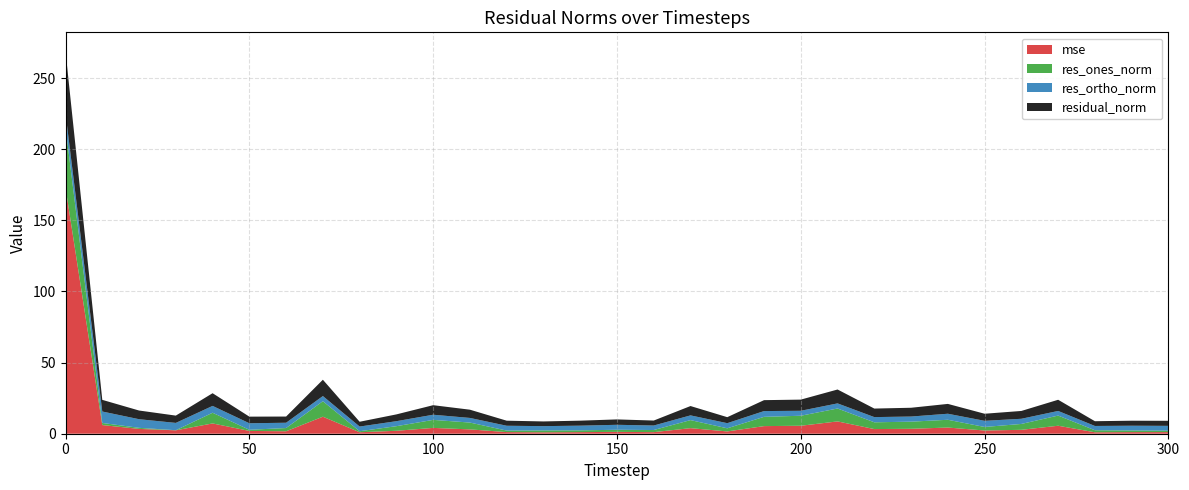

Reading left to right, what are all the values shown in this chart?

mse: 0=173.0	10=6.1	20=3.4	30=2.4	40=7.2	50=2.0	60=1.7	70=12.0	80=1.0	90=2.1	100=4.1	110=3.1	120=1.2	130=1.0	140=1.1	150=1.3	160=1.1	170=3.9	180=1.6	190=5.4	200=5.6	210=8.7	220=3.3	230=3.5	240=4.3	250=2.3	260=2.7	270=5.6	280=1.0	290=1.1	300=1.1
res_ones_norm: 0=42.5	10=1.5	20=0.7	30=0.1	40=7.5	50=0.8	60=2.3	70=10.9	80=0.7	90=3.2	100=5.6	110=4.8	120=1.1	130=1.3	140=1.2	150=1.5	160=1.5	170=5.7	180=2.2	190=6.5	200=7.0	210=9.1	220=4.8	230=5.0	240=5.5	250=2.5	260=4.1	270=7.1	280=1.4	290=1.2	300=1.0
res_ortho_norm: 0=9.6	10=8.1	20=6.1	30=5.1	40=4.8	50=4.6	60=3.7	70=3.6	80=3.3	90=3.5	100=3.6	110=3.3	120=3.4	130=3.0	140=3.3	150=3.5	160=3.2	170=3.3	180=3.6	190=4.1	200=3.5	210=3.6	220=3.7	230=3.6	240=4.2	250=4.3	260=3.6	270=3.3	280=3.0	290=3.3	300=3.4
residual_norm: 0=43.6	10=8.2	20=6.1	30=5.1	40=8.9	50=4.7	60=4.4	70=11.5	80=3.4	90=4.8	100=6.7	110=5.8	120=3.6	130=3.3	140=3.5	150=3.8	160=3.5	170=6.6	180=4.2	190=7.7	200=7.9	210=9.8	220=6.0	230=6.2	240=6.9	250=5.0	260=5.5	270=7.9	280=3.3	290=3.5	300=3.5